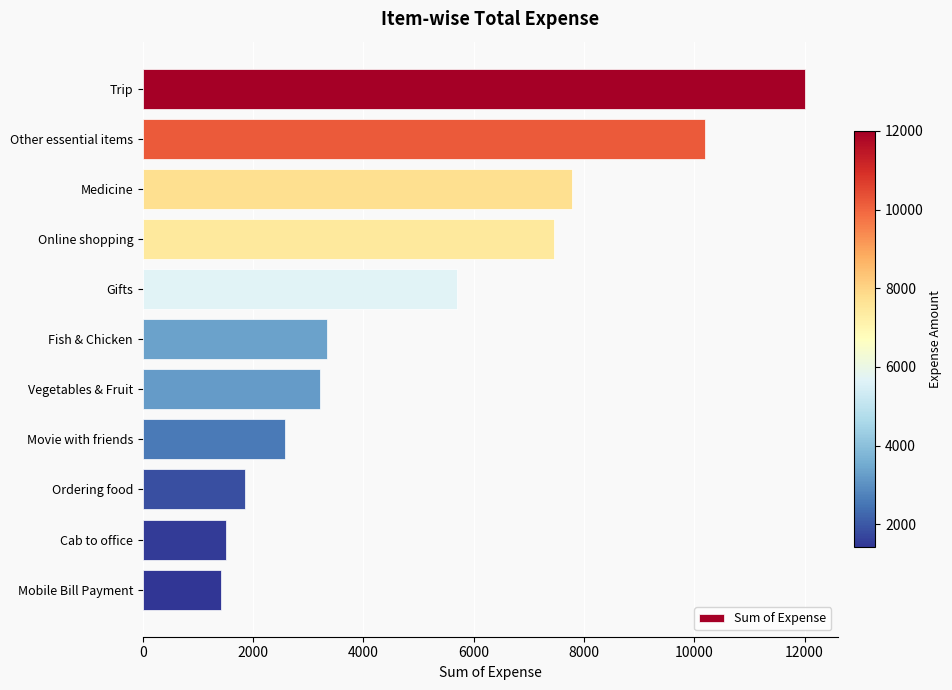

True or false: the data shows 10180.5 at Gifts.

False